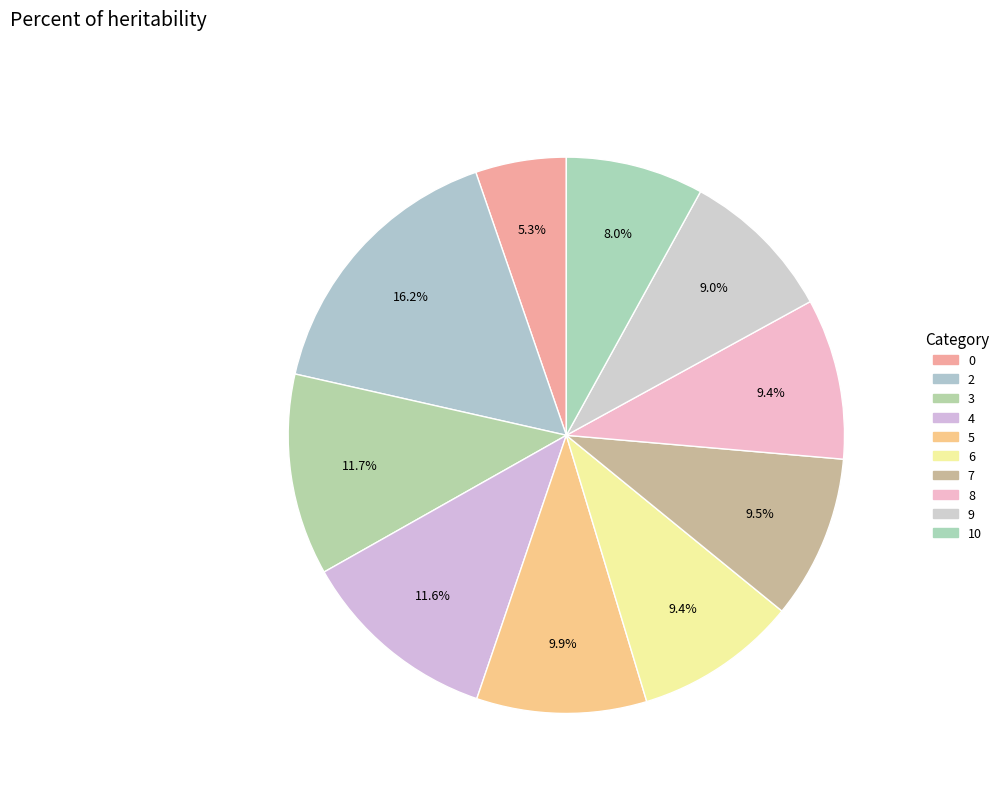

Do 4 and 3 together represent more than half of the pie?

No